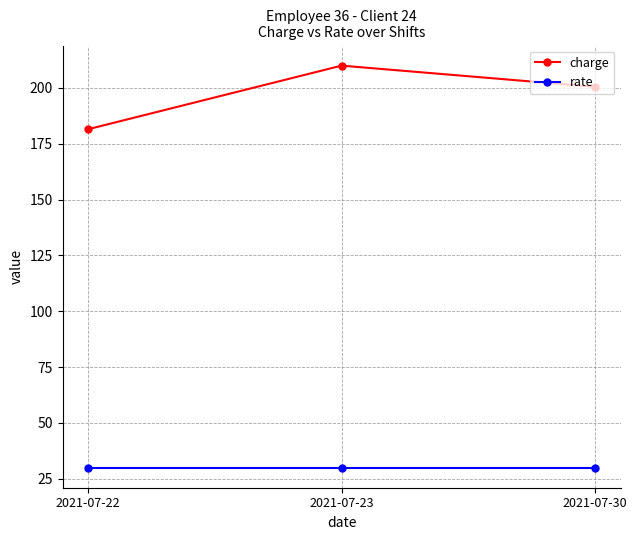

What is the value of the rate point at the 1st from the left?

30.0